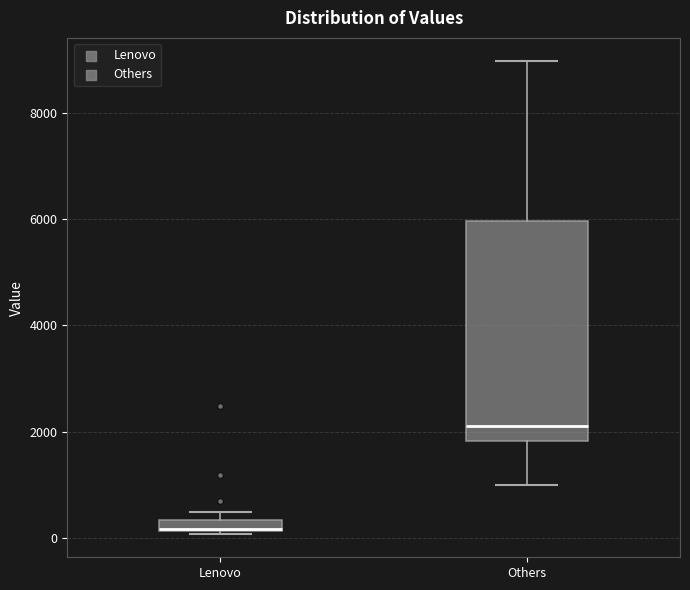

Which box is the tallest, from its lower edge to its upper edge?

Others